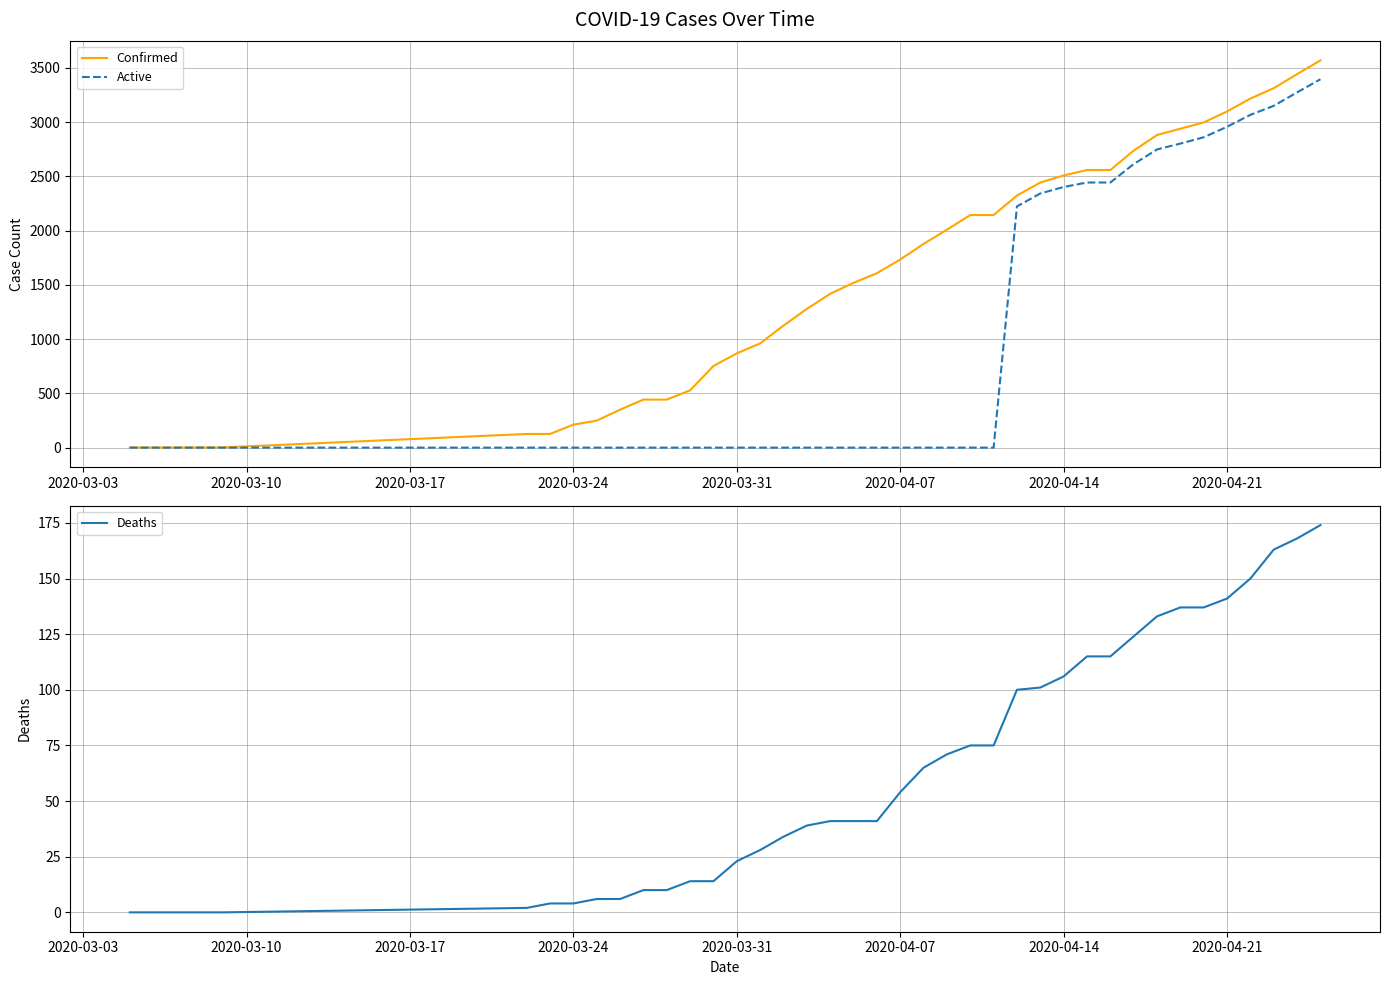

Does the chart display data point markers on the line(s)?

No